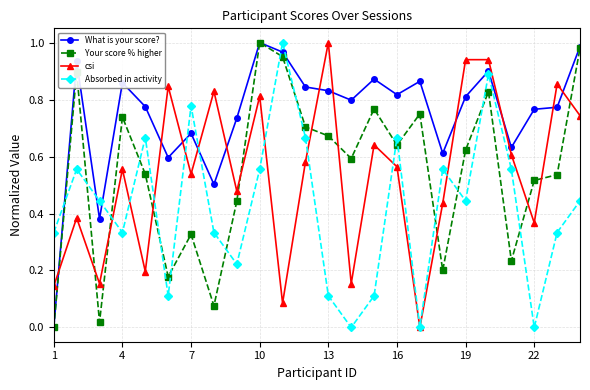

How many interior local peaks does the Absorbed in activity series have?

7